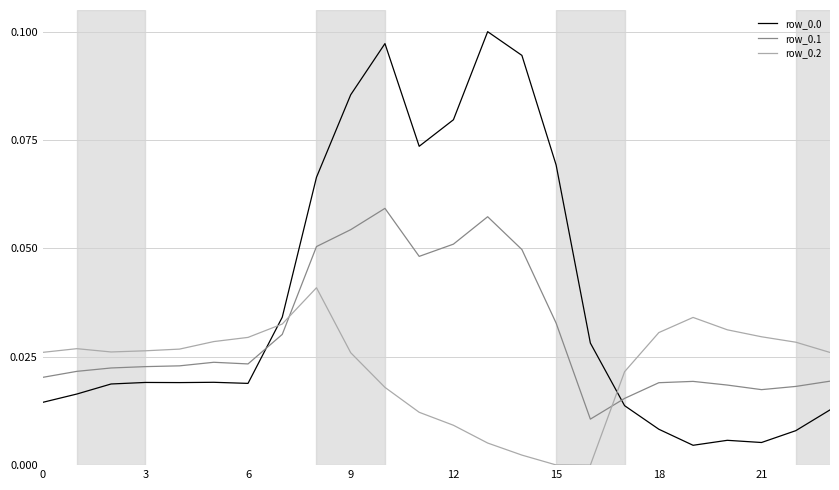

True or false: row_0.2 and row_0.0 intersect in this chart.

True